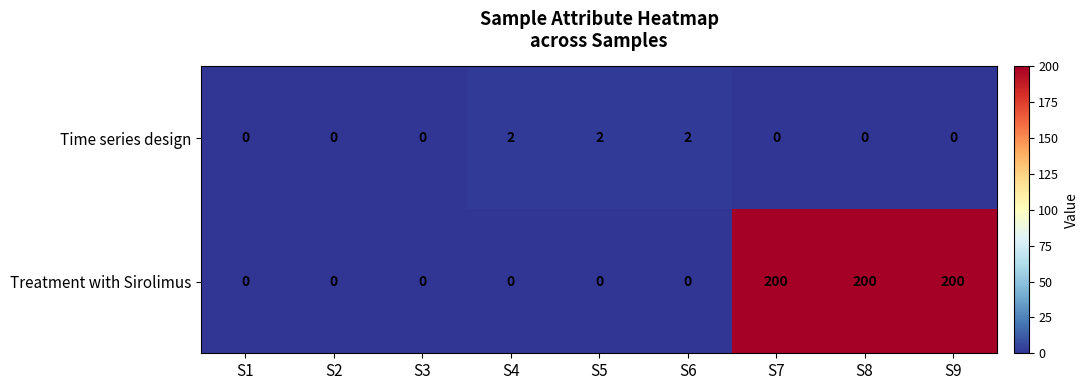

Reading left to right, what are all the values shown in this chart?

Time series design: S1=0	S2=0	S3=0	S4=2	S5=2	S6=2	S7=0	S8=0	S9=0
Treatment with Sirolimus: S1=0	S2=0	S3=0	S4=0	S5=0	S6=0	S7=200	S8=200	S9=200